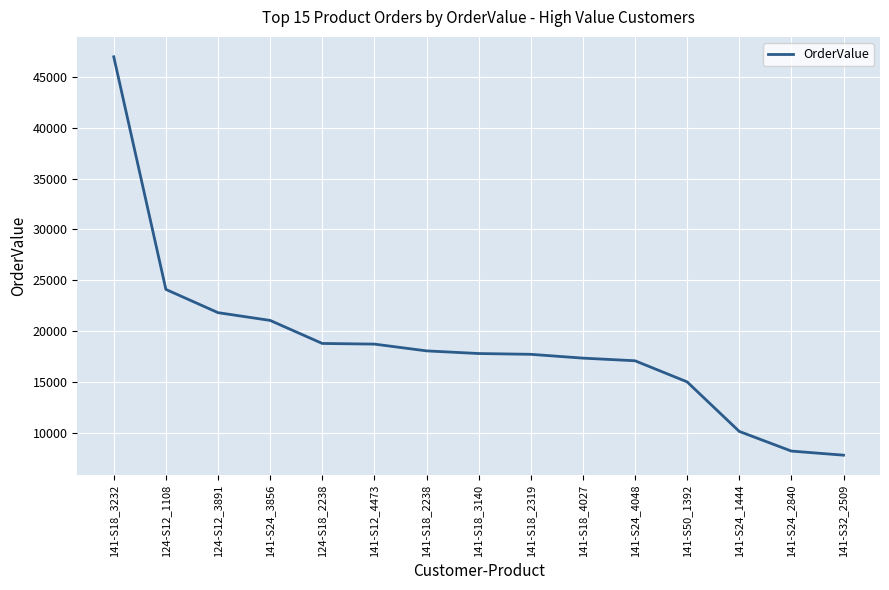

The value at 141-S18_3232 is 46992.0. True or false?

True